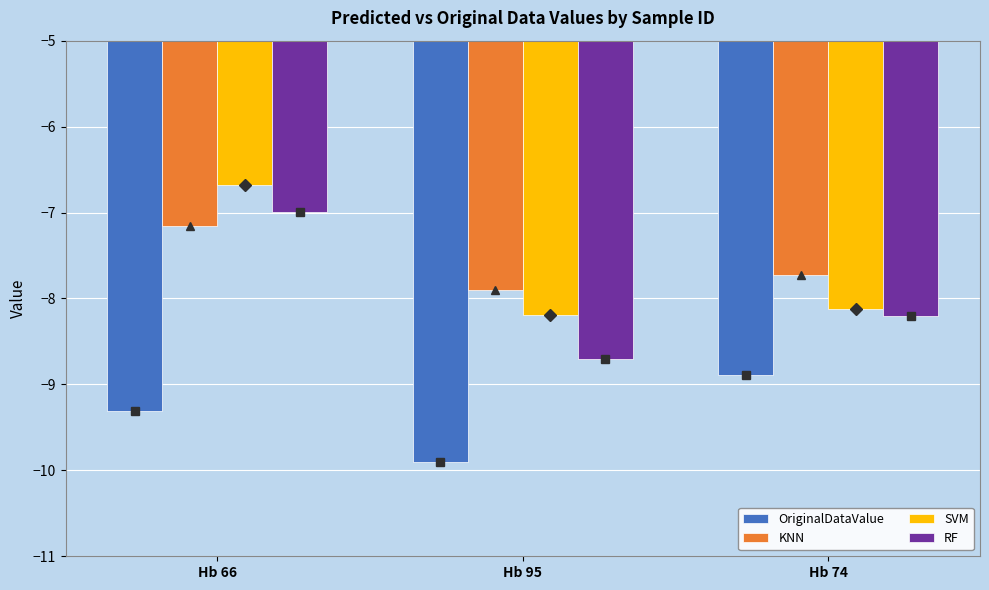

Reading right to left, extract all data points from this chart.

OriginalDataValue: -8.9	-9.9	-9.3
KNN: -7.7	-7.9	-7.2
SVM: -8.1	-8.2	-6.7
RF: -8.2	-8.7	-7.0